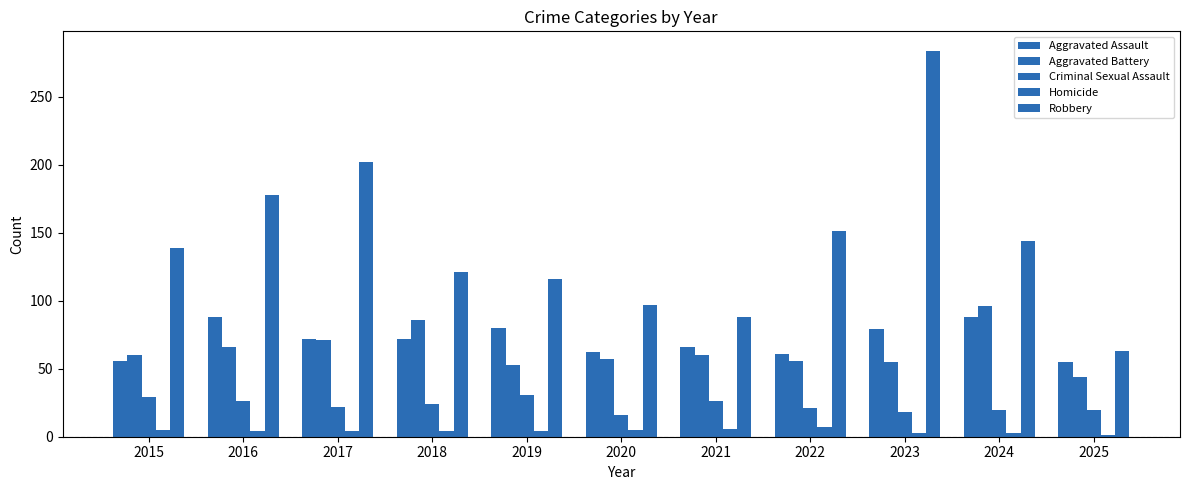

Rank the series by their maximum value, from highest to lowest.

Robbery, Aggravated Battery, Aggravated Assault, Criminal Sexual Assault, Homicide